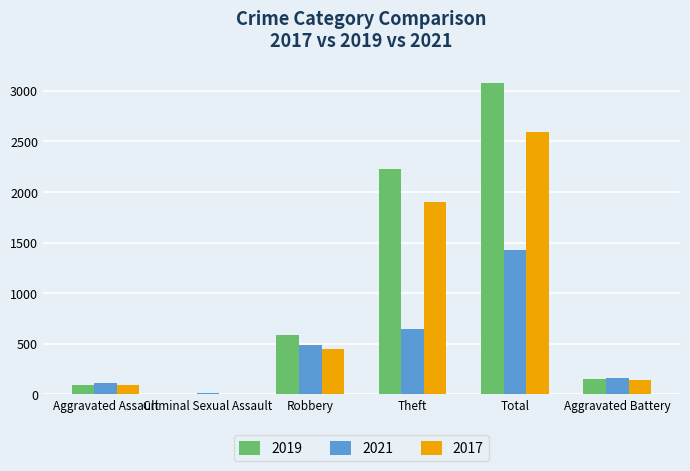

Reading right to left, list all the values displayed in this chart.

2019: Aggravated Battery=148	Total=3080	Theft=2230	Robbery=591	Criminal Sexual Assault=8	Aggravated Assault=98
2021: Aggravated Battery=163	Total=1422	Theft=642	Robbery=484	Criminal Sexual Assault=14	Aggravated Assault=110
2017: Aggravated Battery=142	Total=2592	Theft=1896	Robbery=446	Criminal Sexual Assault=8	Aggravated Assault=95